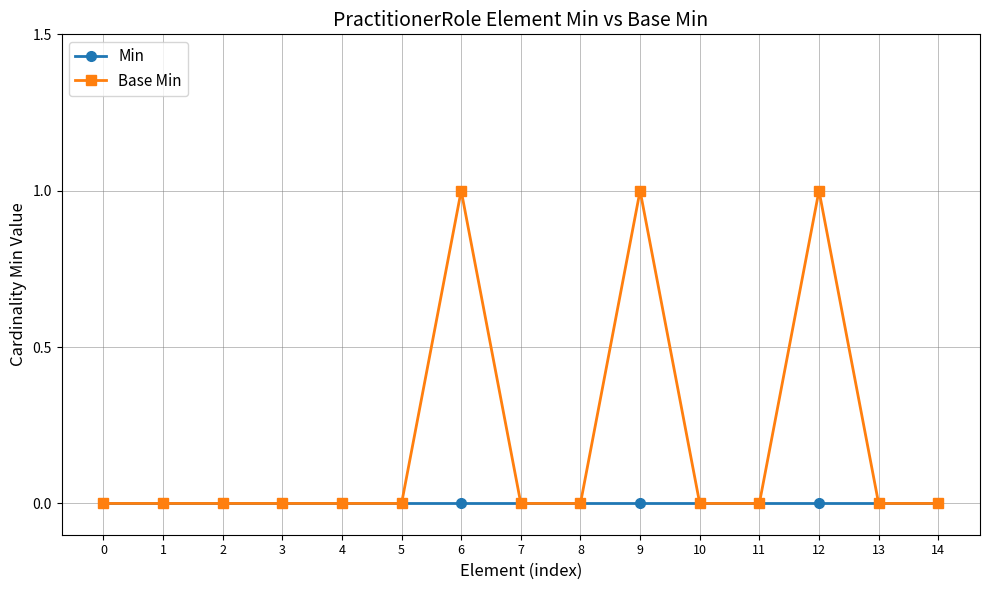

The Min series shows 0 at 6. True or false?

True